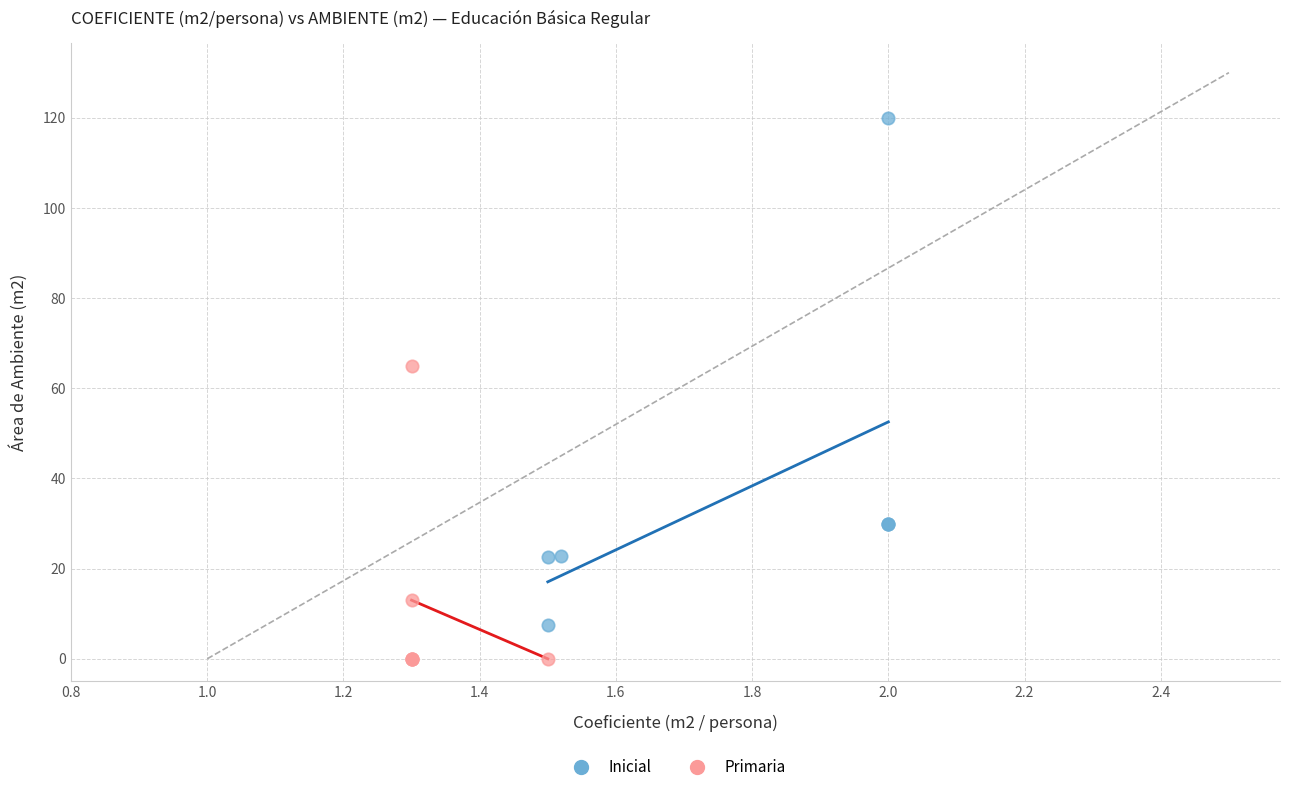

Which series contains the highest Y value?

Inicial